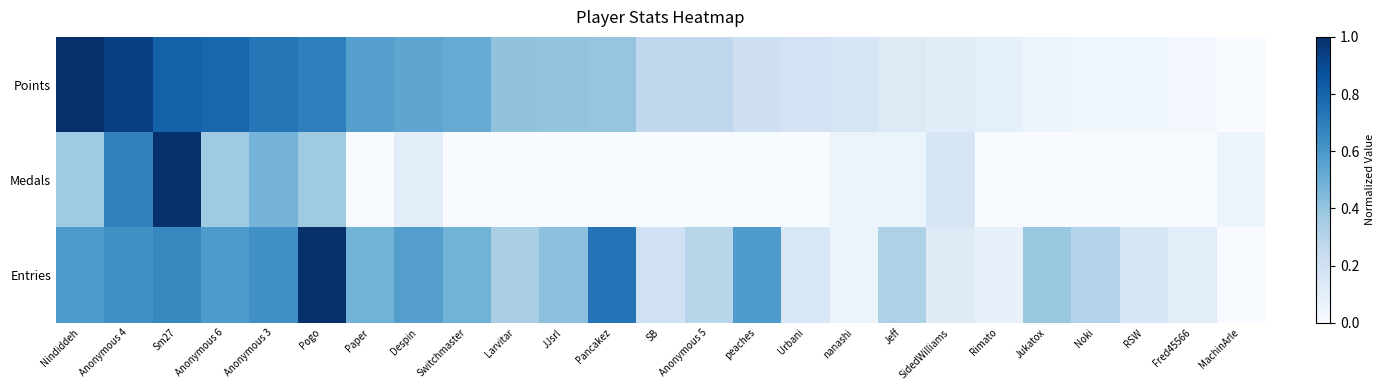

Which has a higher value, Jeff or Anonymous 4?

Anonymous 4